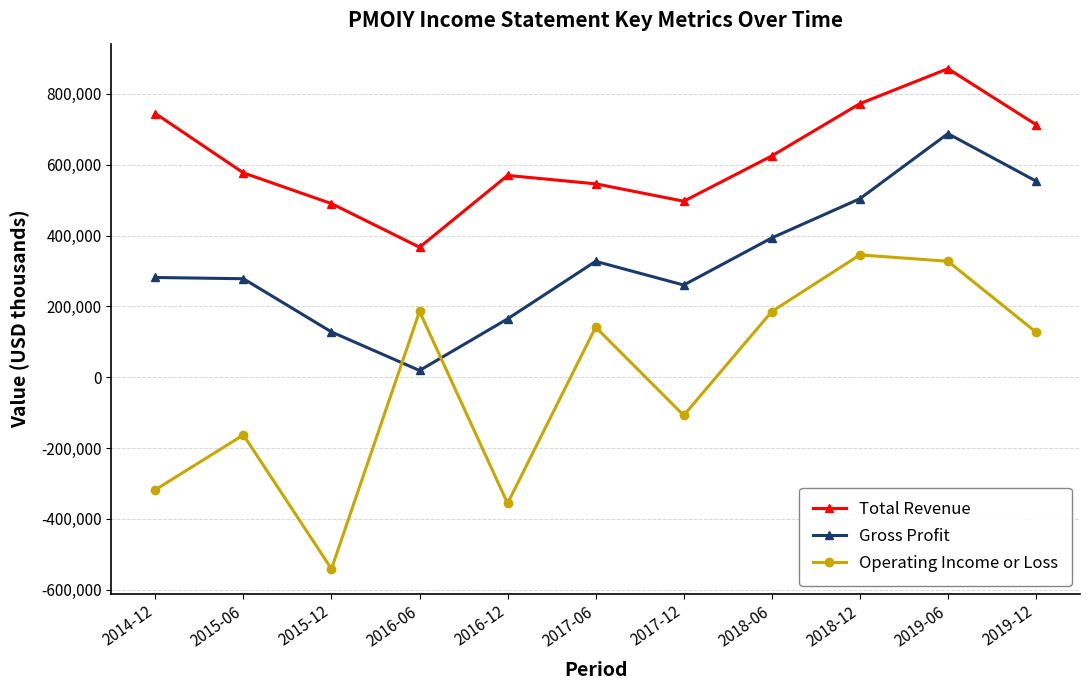

True or false: Total Revenue and Gross Profit cross at least once.

False